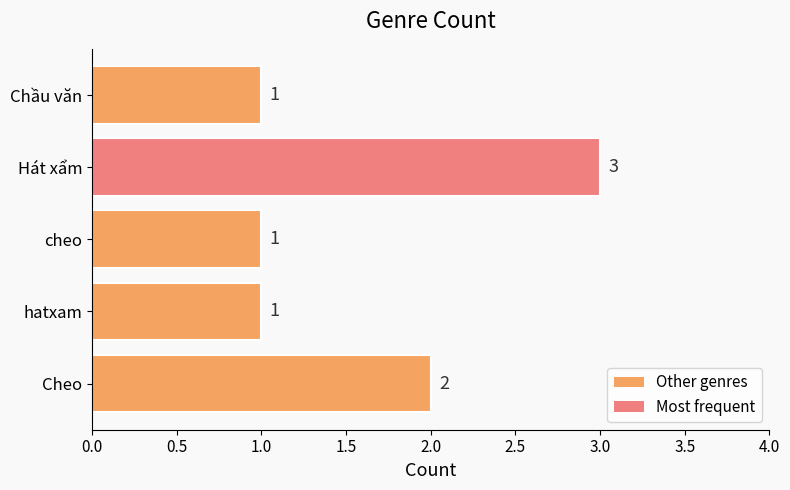

What is the minimum value shown in the chart?

1